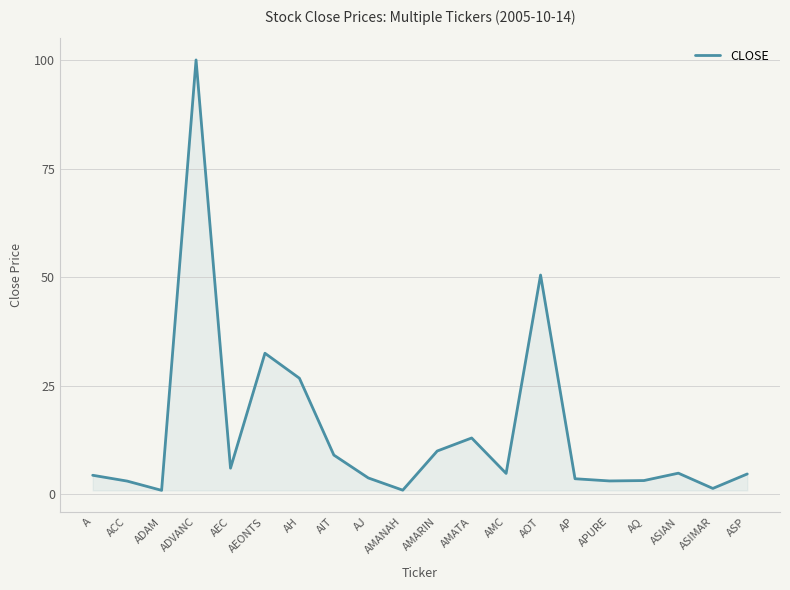

What is the difference between the maximum and minimum values?

99.1